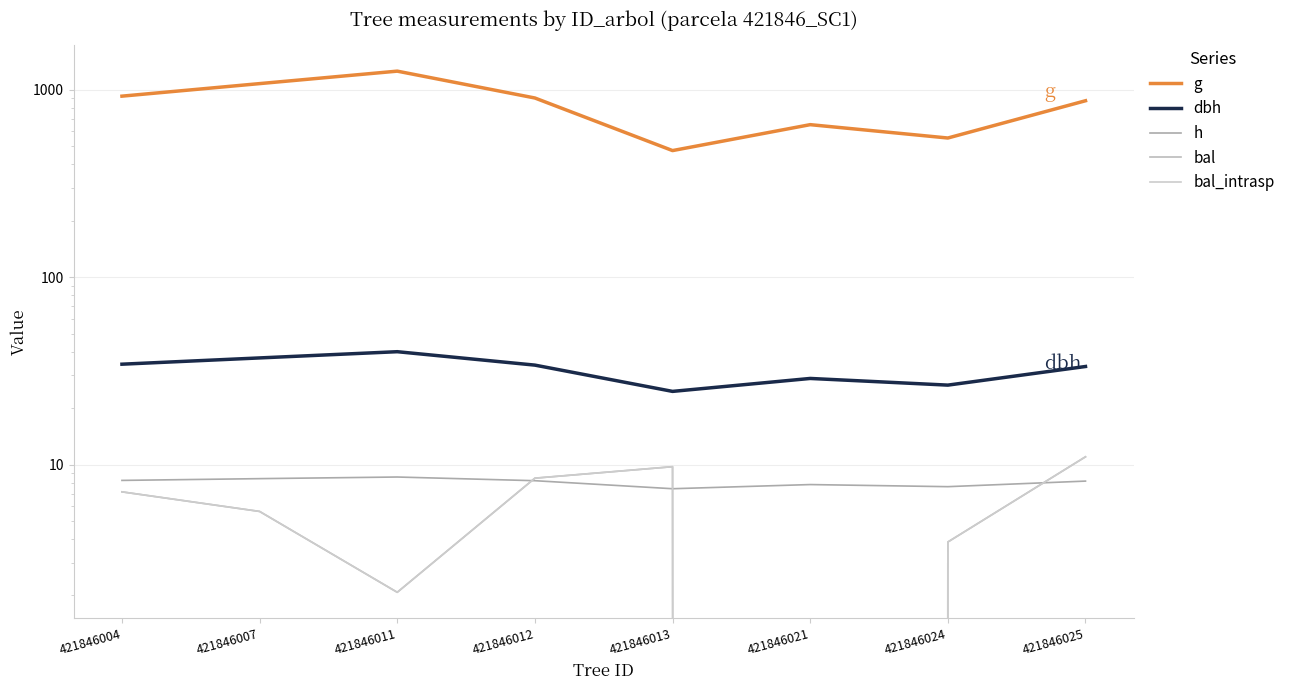

What is the approximate value of bal at 421846024?

3.9